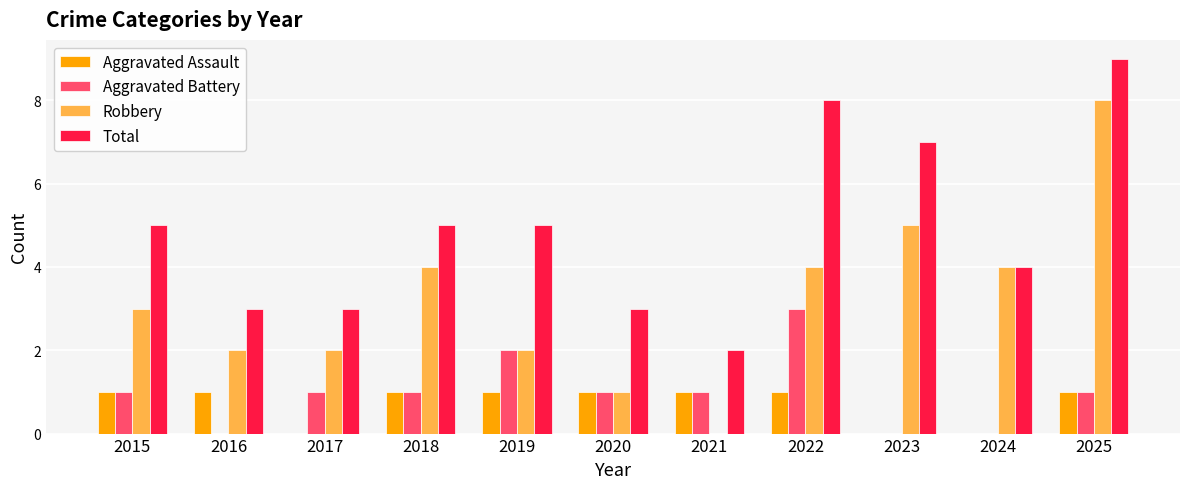

Does the chart contain stacked bars?

No